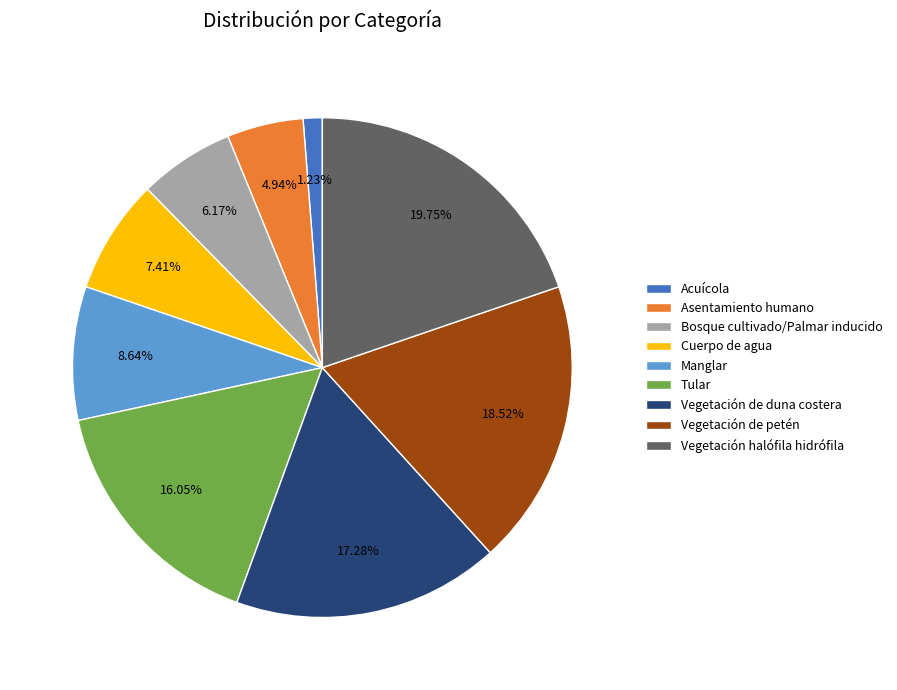

Does any single category account for the majority?

No